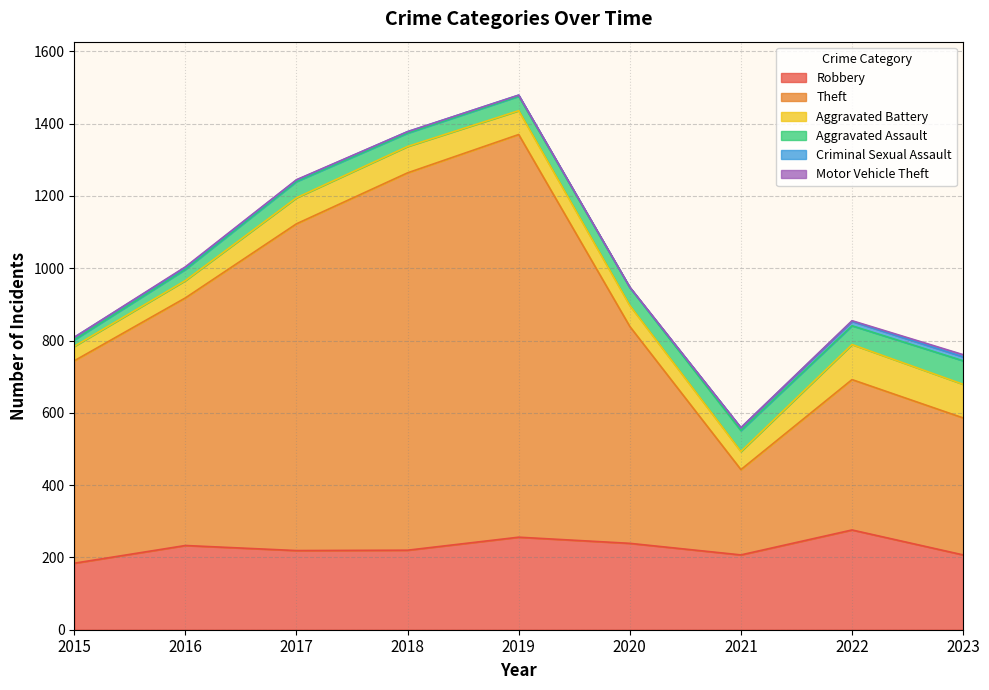

Which series has the largest range (max minus min)?

Theft